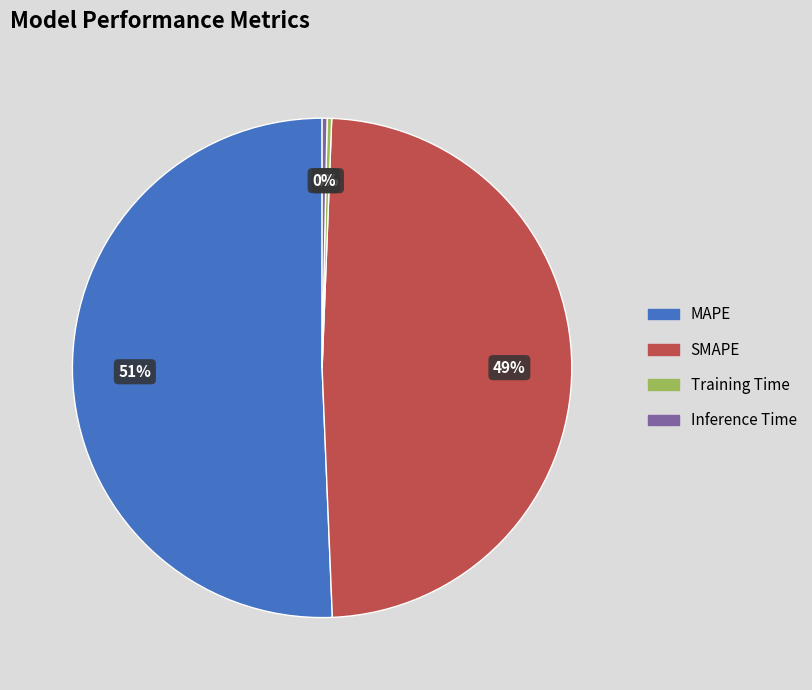

How many segments does this pie chart have?

4